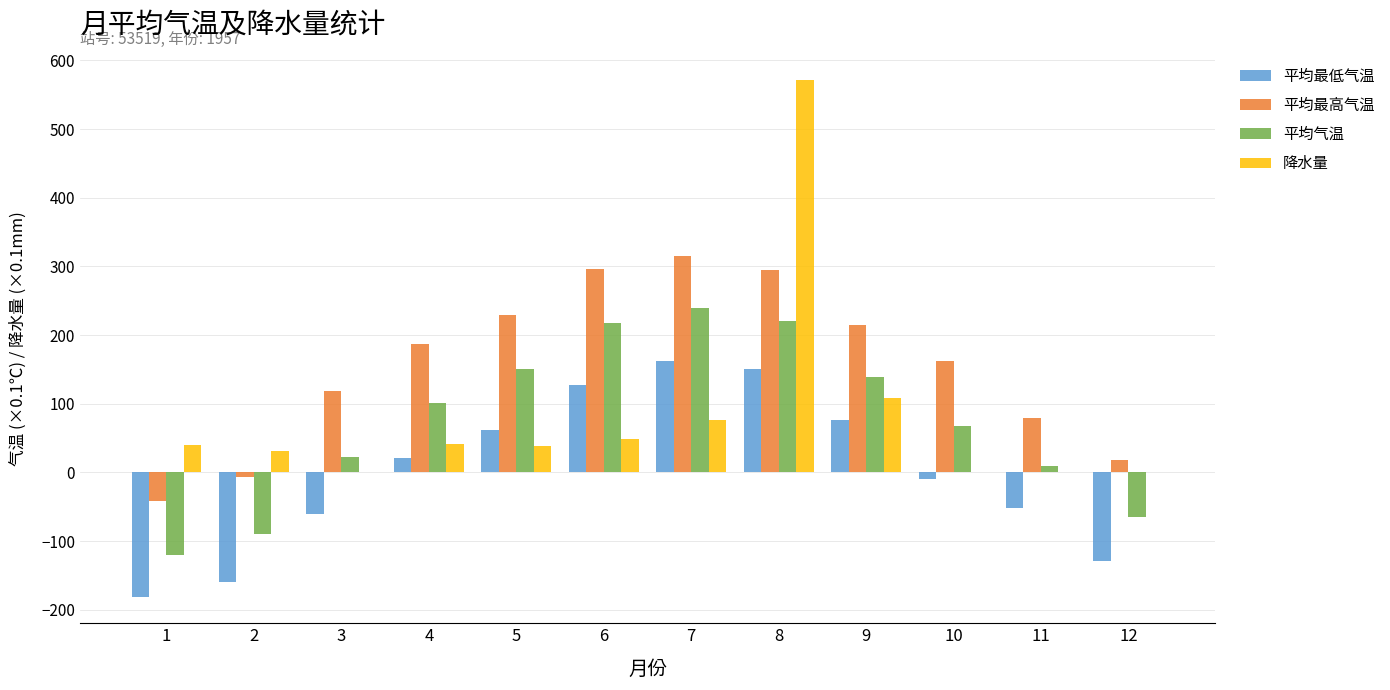

Which series has the largest total across all categories?

平均最高气温